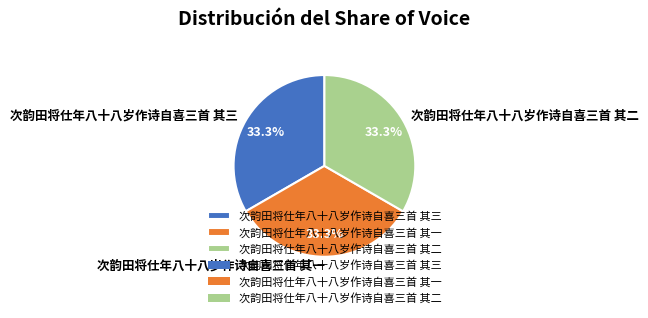

To the nearest percent, what portion does 次韵田将仕年八十八岁作诗自喜三首 其三 represent?

33%